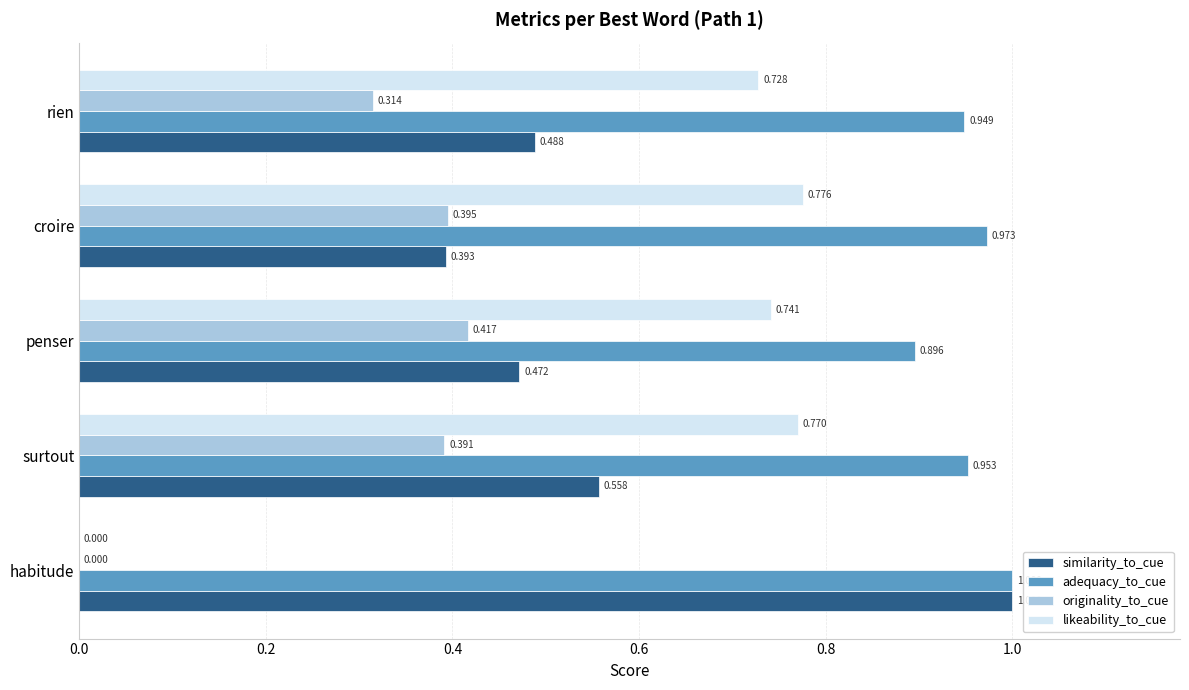

At which category is the sum across all series the highest?

surtout